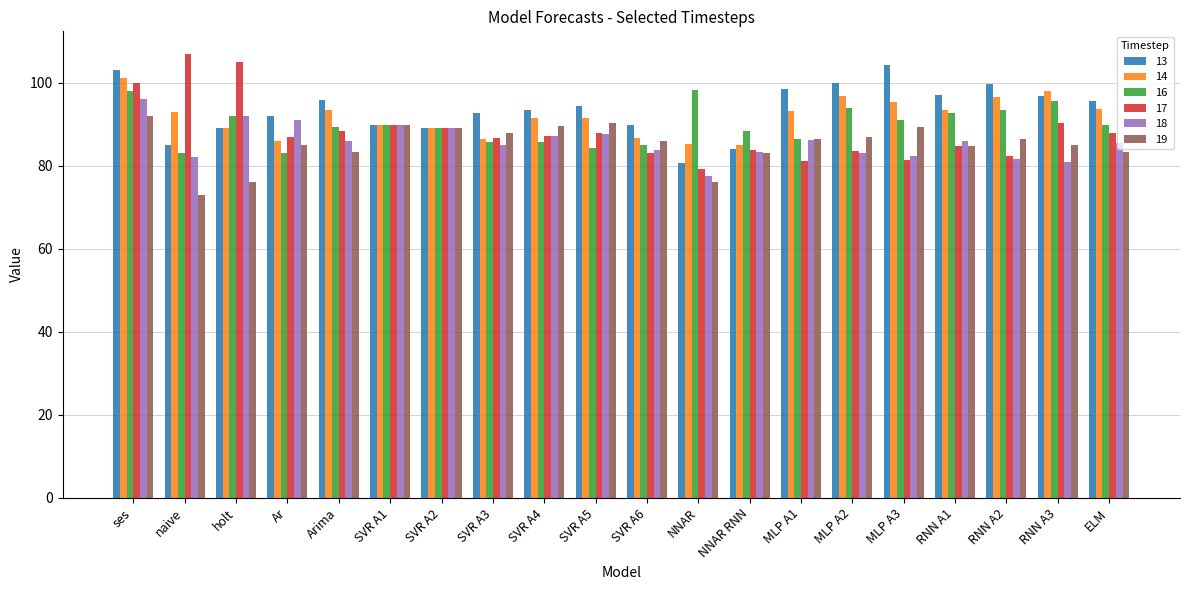

Read the 17 value at Ar.

87.0